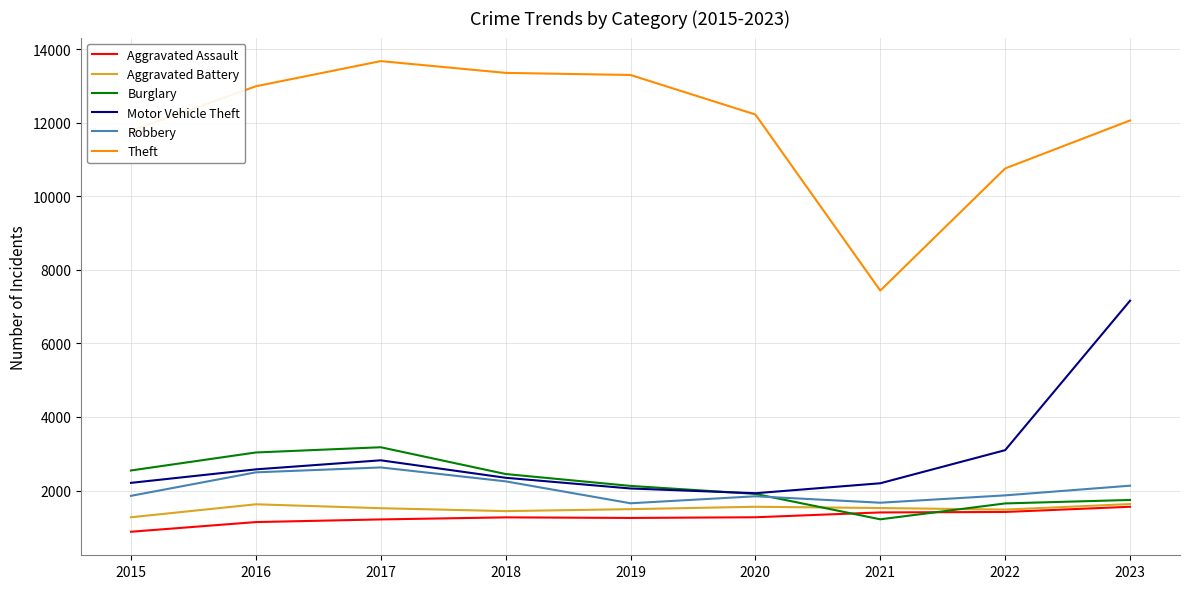

The Robbery series shows 3870 at 2017. True or false?

False